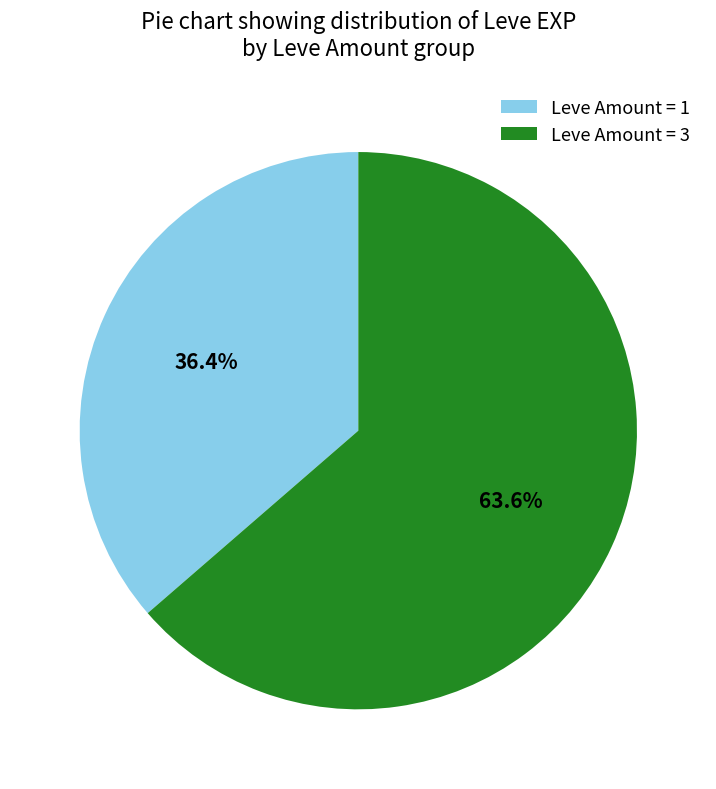

Rank the categories by value from lowest to highest.

Leve Amount = 1, Leve Amount = 3